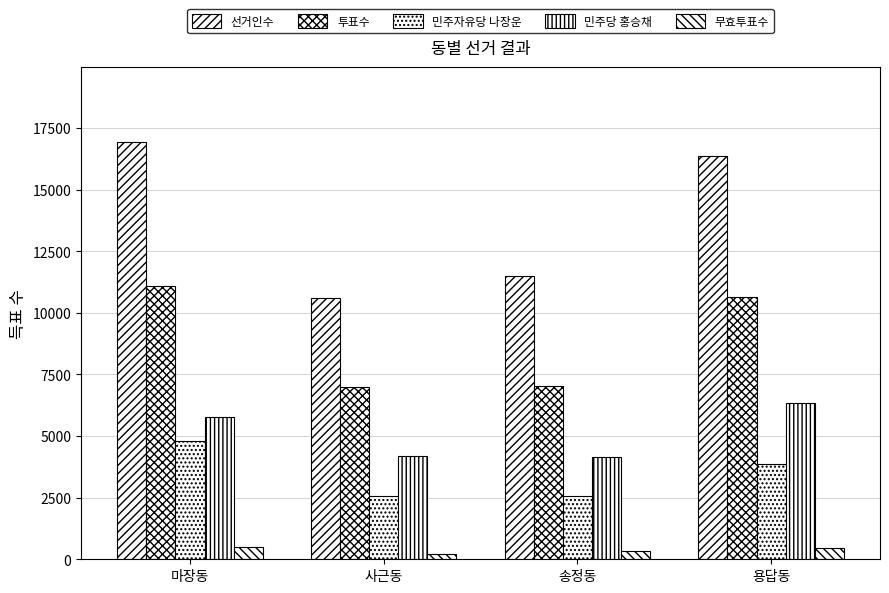

Is the value of 민주당 홍승채 at 용답동 greater than the value of 무효투표수 at 마장동?

Yes